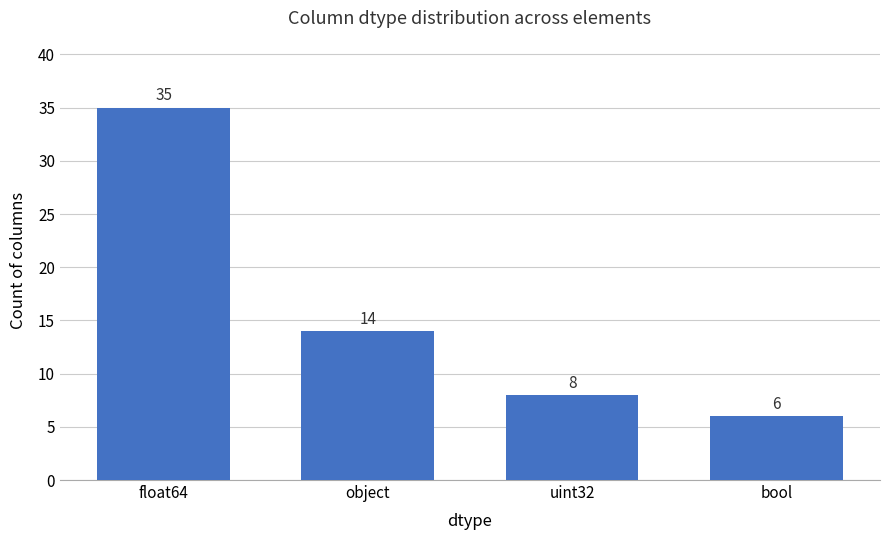

What is the change in value from float64 to bool?

-29